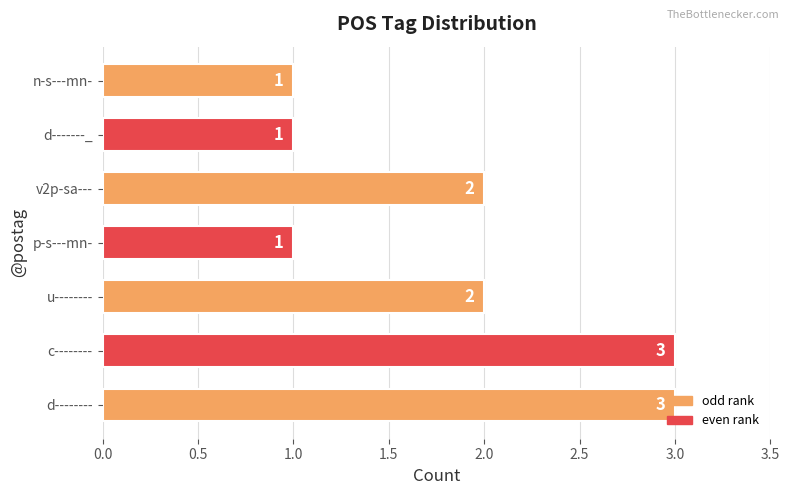

The chart shows a value of 2 at v2p-sa---. True or false?

True